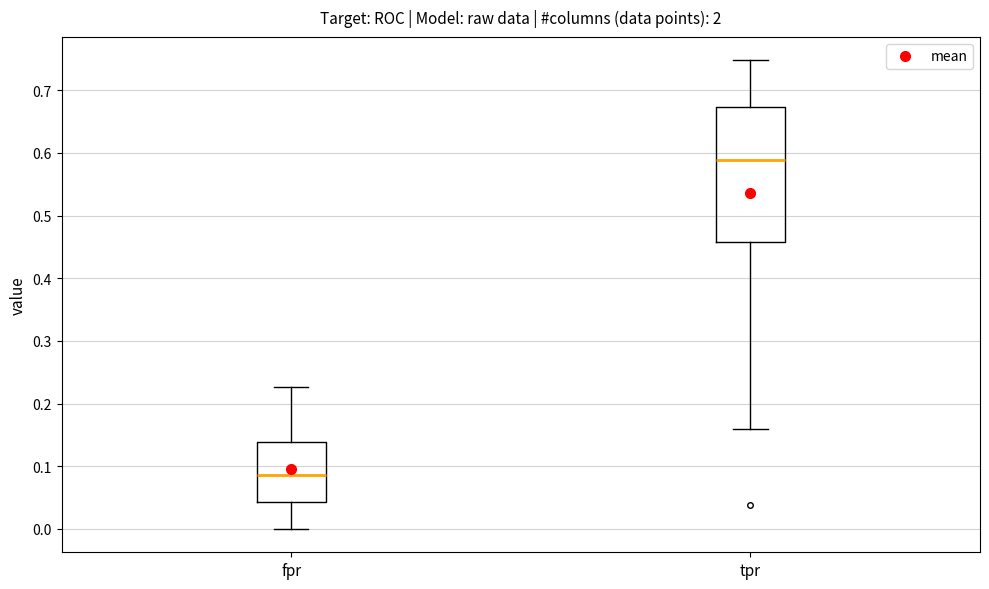

Reading left to right, read every box against the y-axis: the position of its median line, the range the box covers, and the ends of its whiskers. The values are not printed on the chart, so give them approximately, as read against the axis.

fpr: median 0.09, box 0.04 to 0.14, whiskers 0.00 to 0.23
tpr: median 0.59, box 0.46 to 0.67, whiskers 0.16 to 0.75